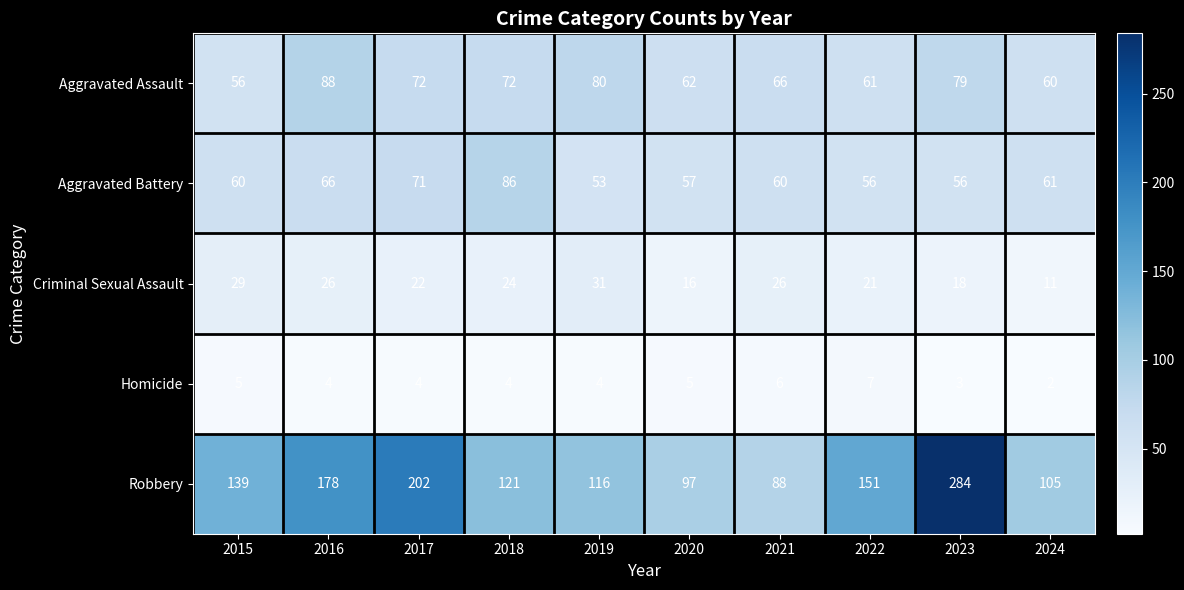

At which label does Aggravated Assault first exceed 72?

2016